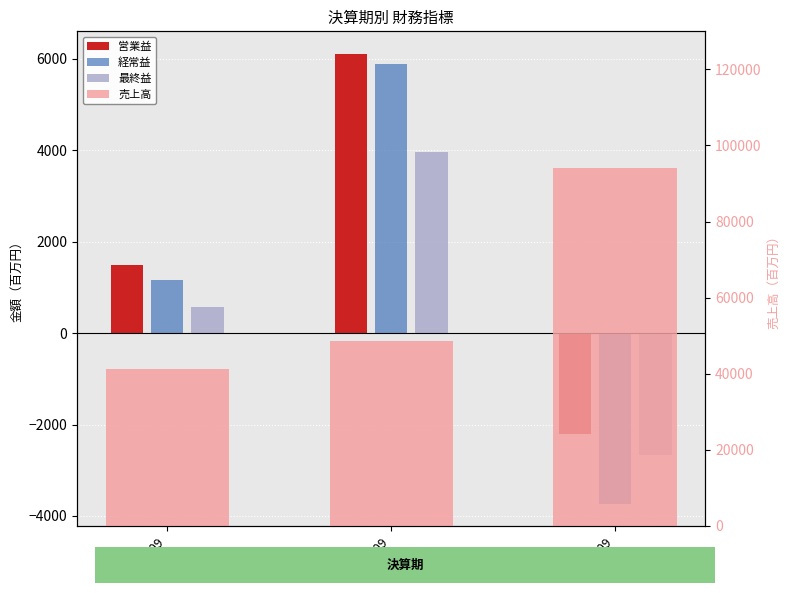

What is the minimum value for 営業益?

-2198